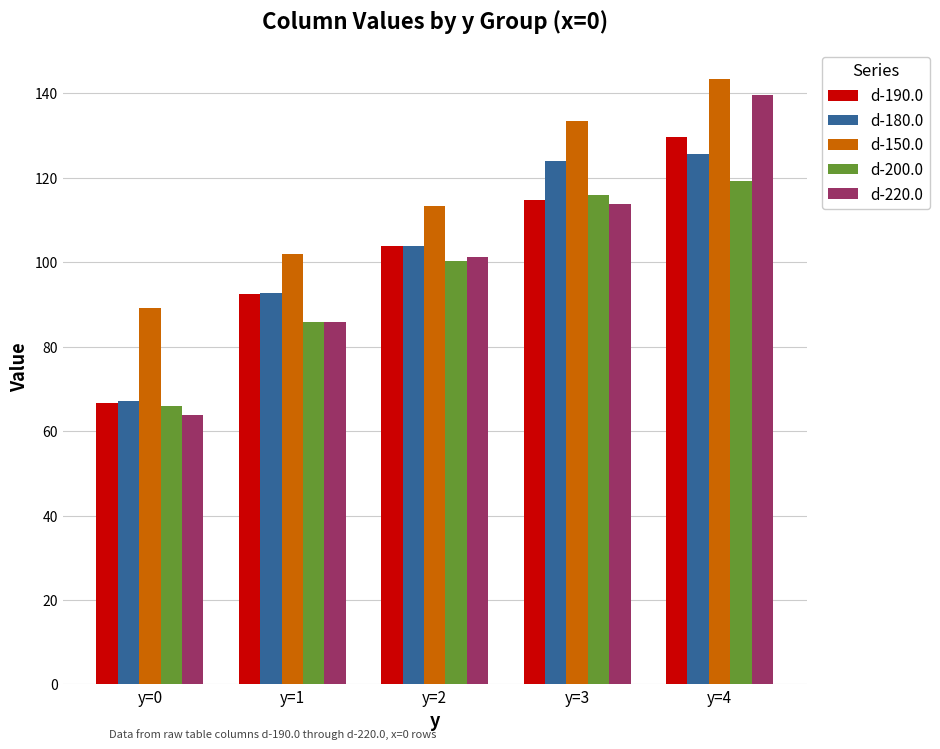

The d-180.0 series shows 38.6 at y=2. True or false?

False